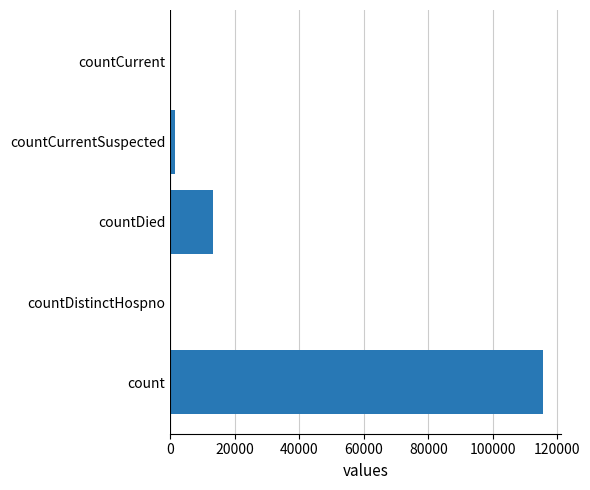

What is the sum of all values?

130105